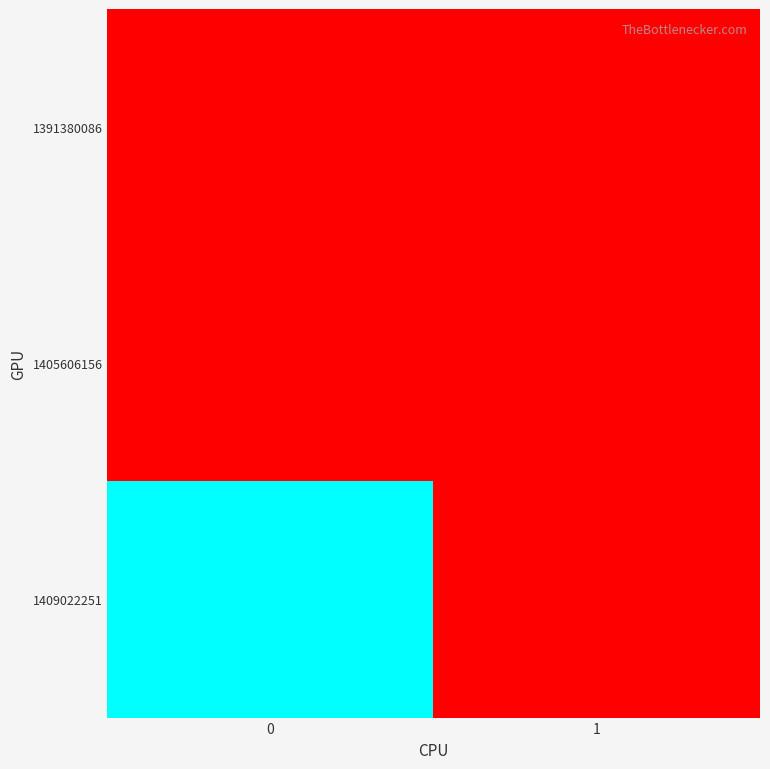

What is the total value across all series at 0?

1